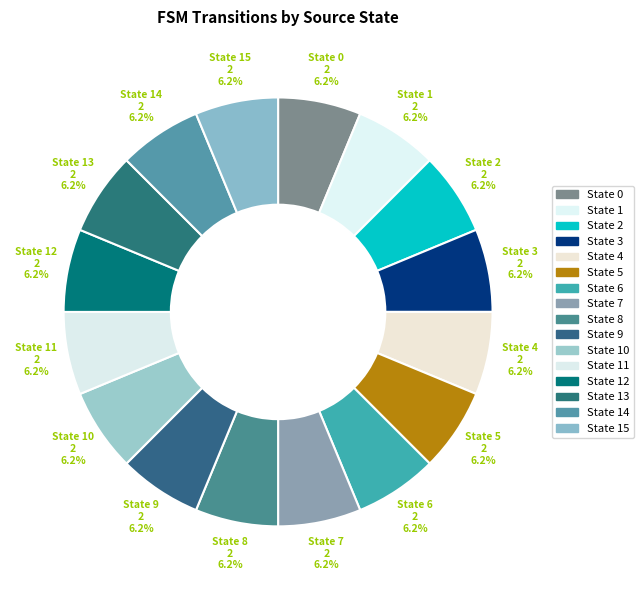

Is there any slice that represents more than half of the pie?

No